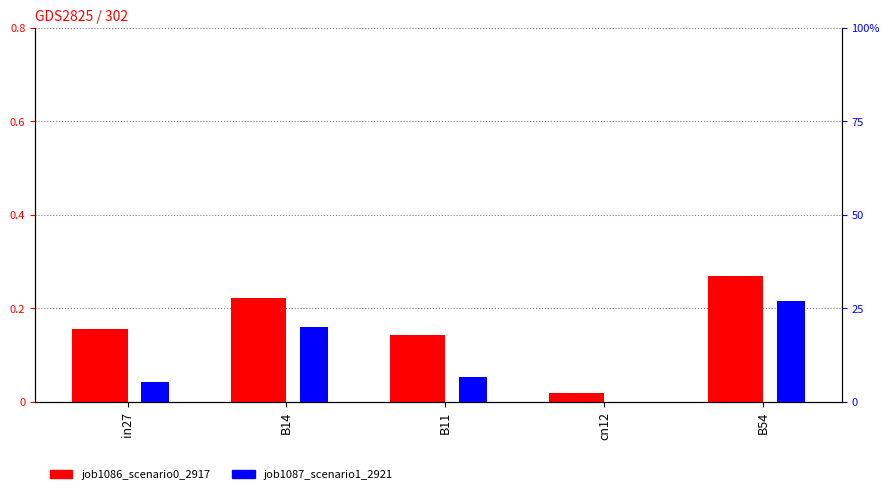

What value does the job1086_scenario0_2917 series have at in27?

0.2